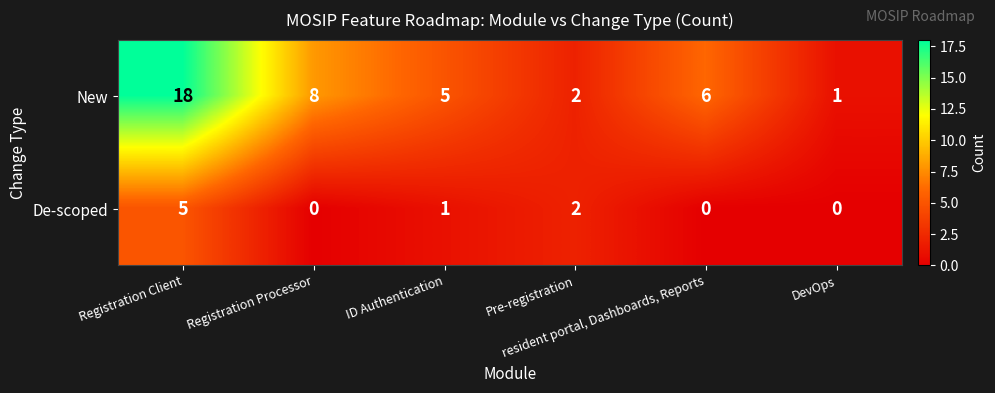

Rank the series at Registration Client from highest to lowest value.

New, De-scoped